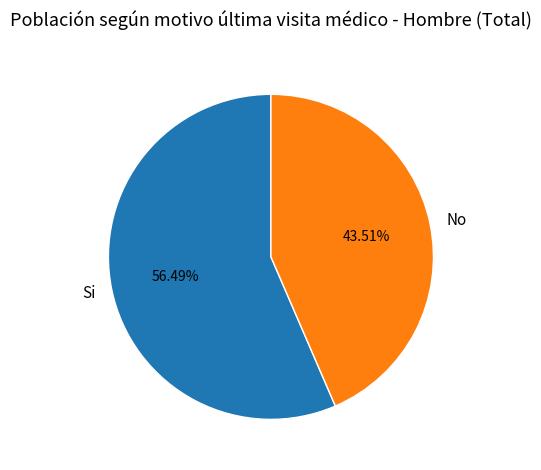

What percentage is the No slice, to the nearest percent?

44%